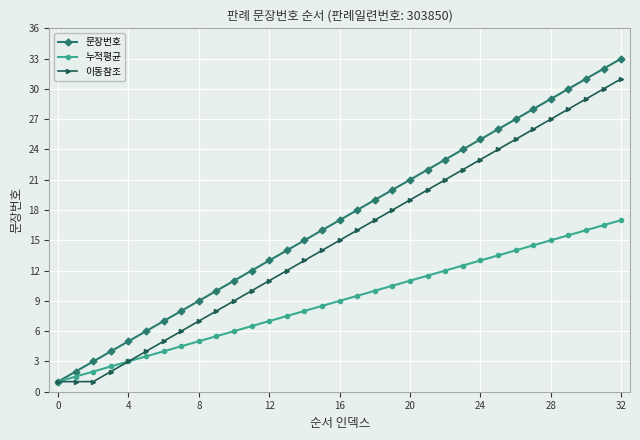

What is the greatest value displayed?

33.0